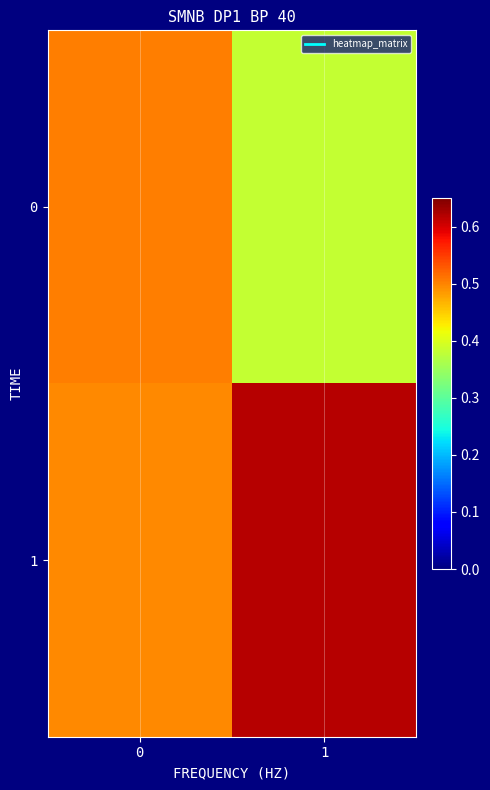

Which label corresponds to the smallest value in the chart?

1